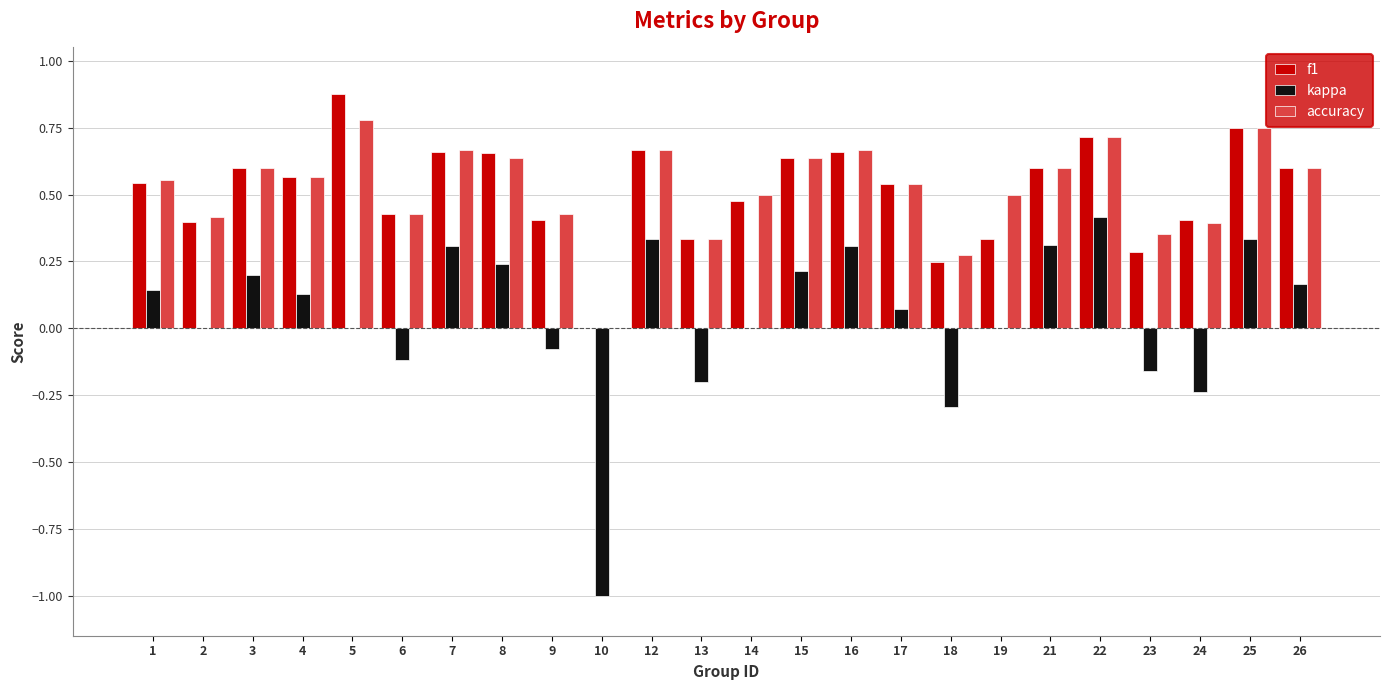

At which label does f1 reach its peak?

5